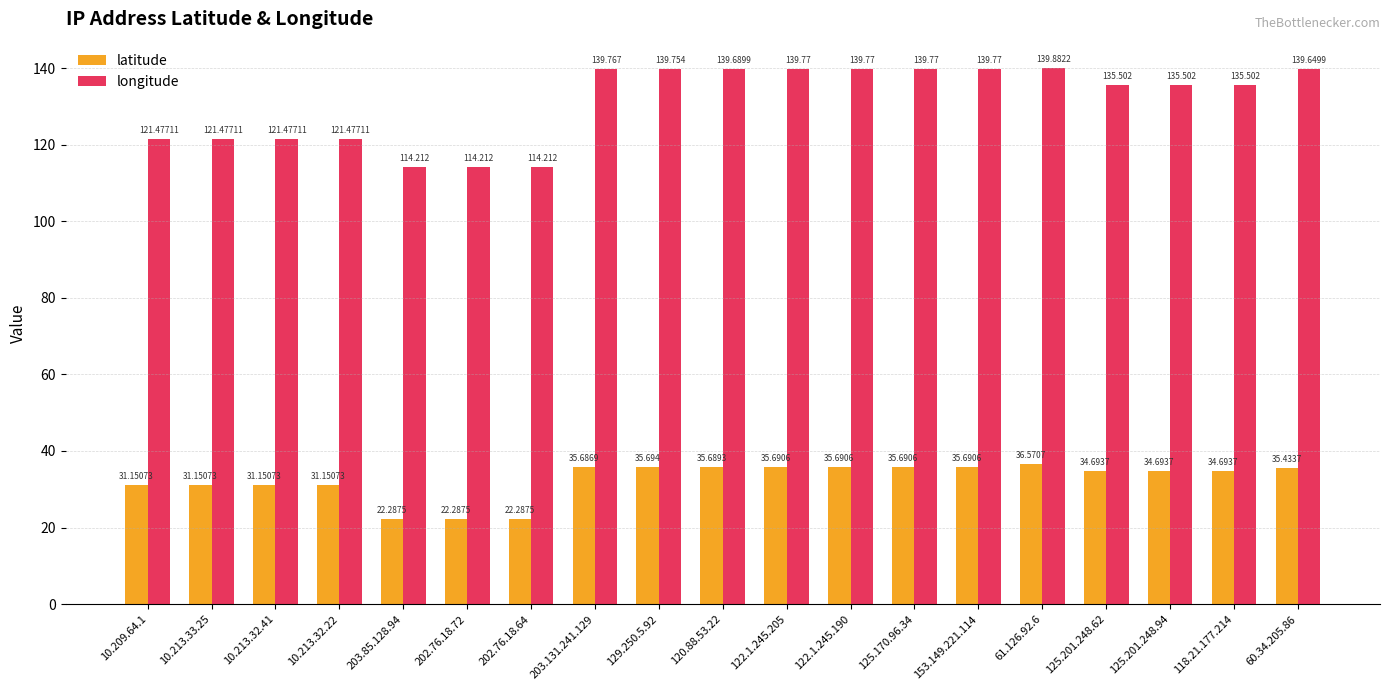

What is the label of the 8th bar from the left?

203.131.241.129